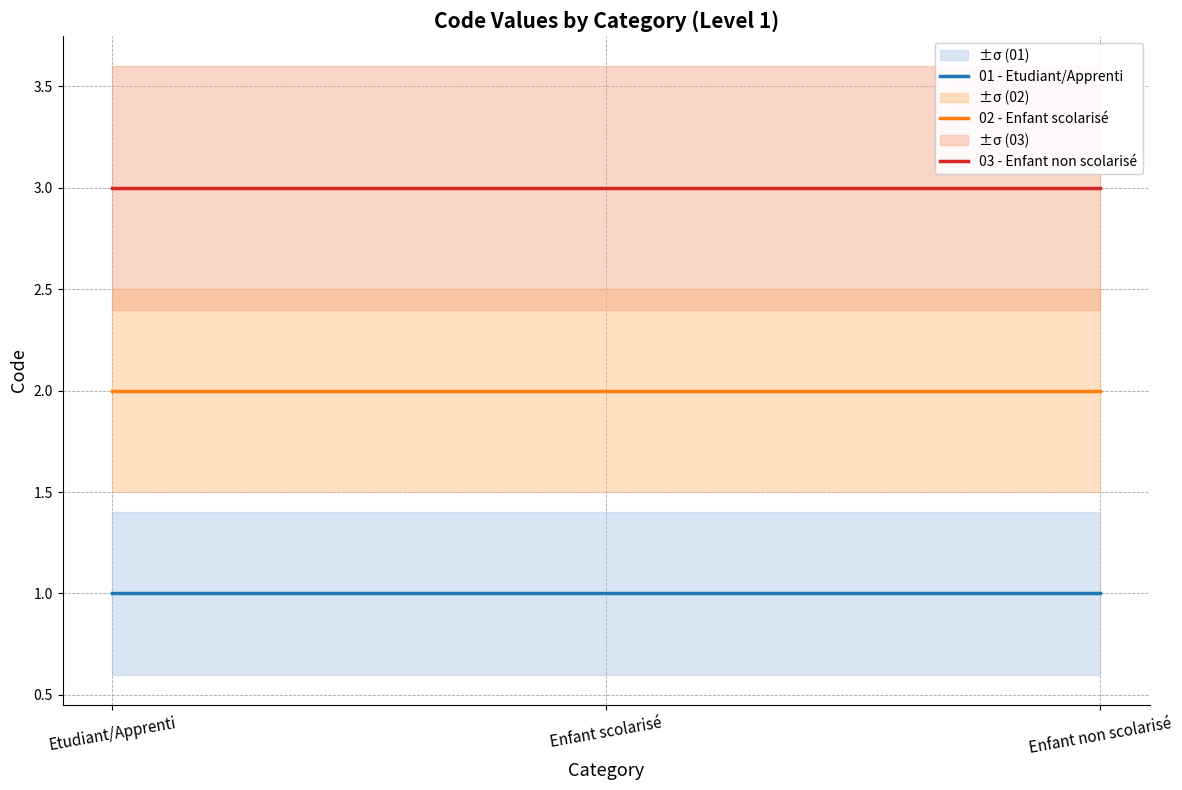

Which label corresponds to the smallest value in the chart?

Etudiant/Apprenti